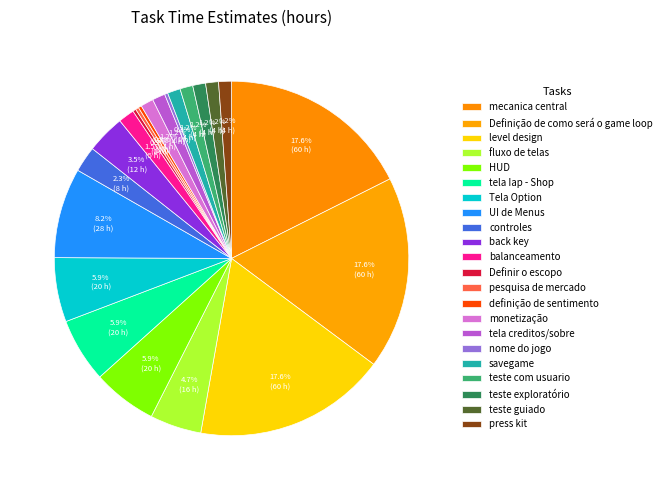

True or false: nome do jogo accounts for 7% of the total.

False